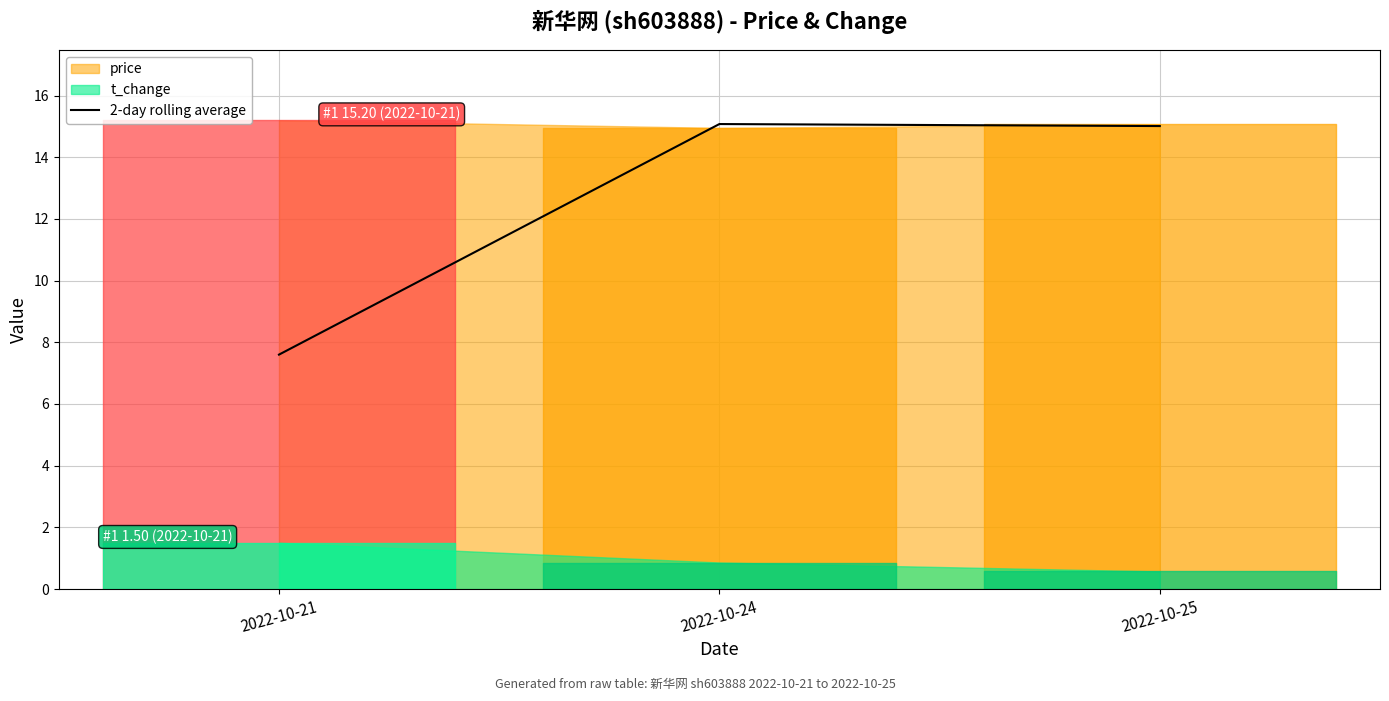

What is the minimum value for 2-day rolling average?

7.6